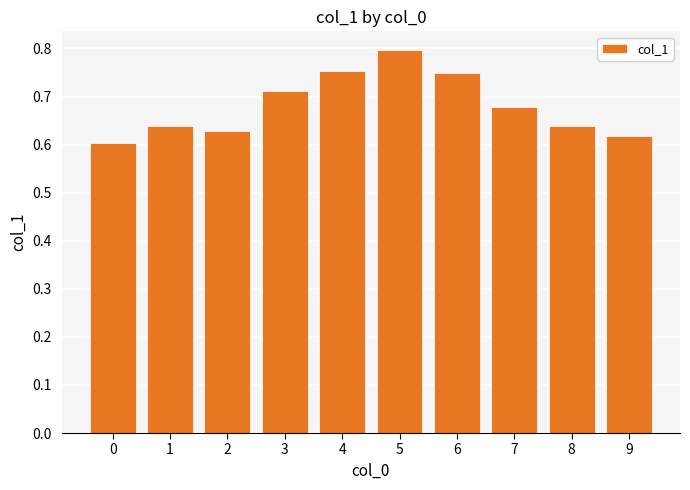

Which category has the highest value across all series?

5